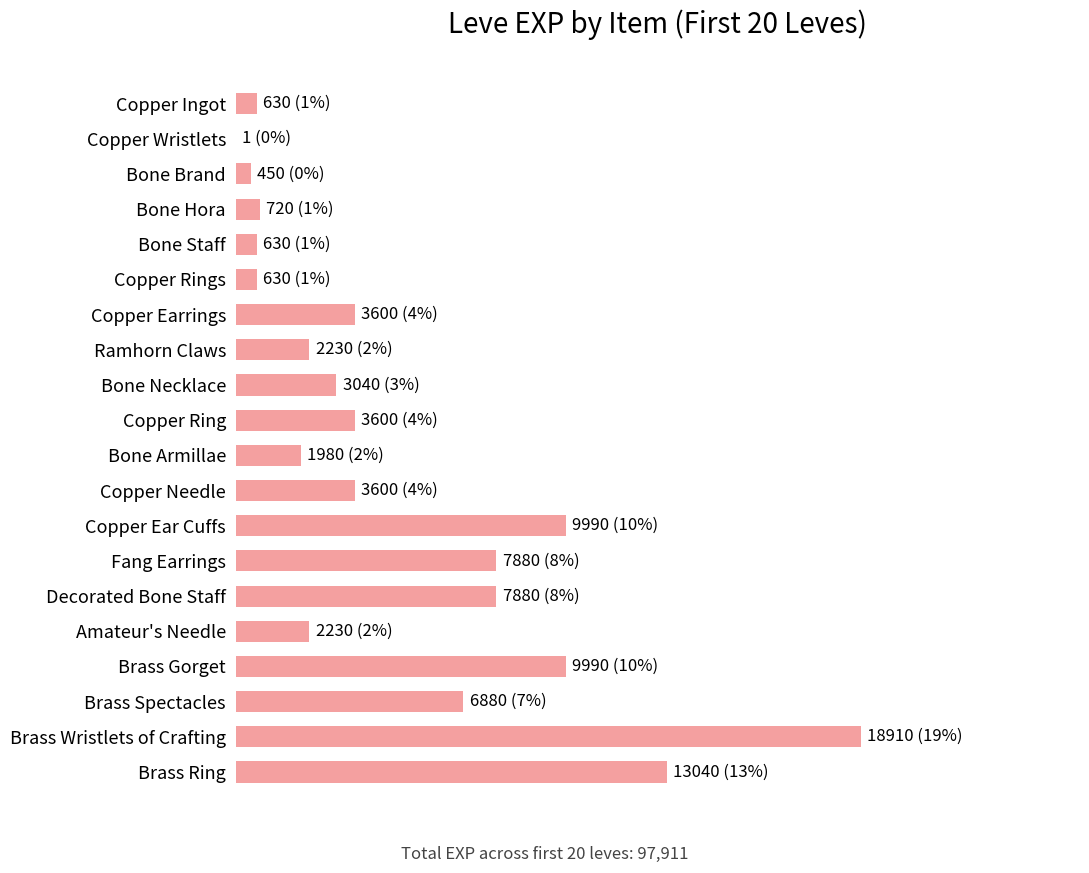

How many bars are there in total?

20